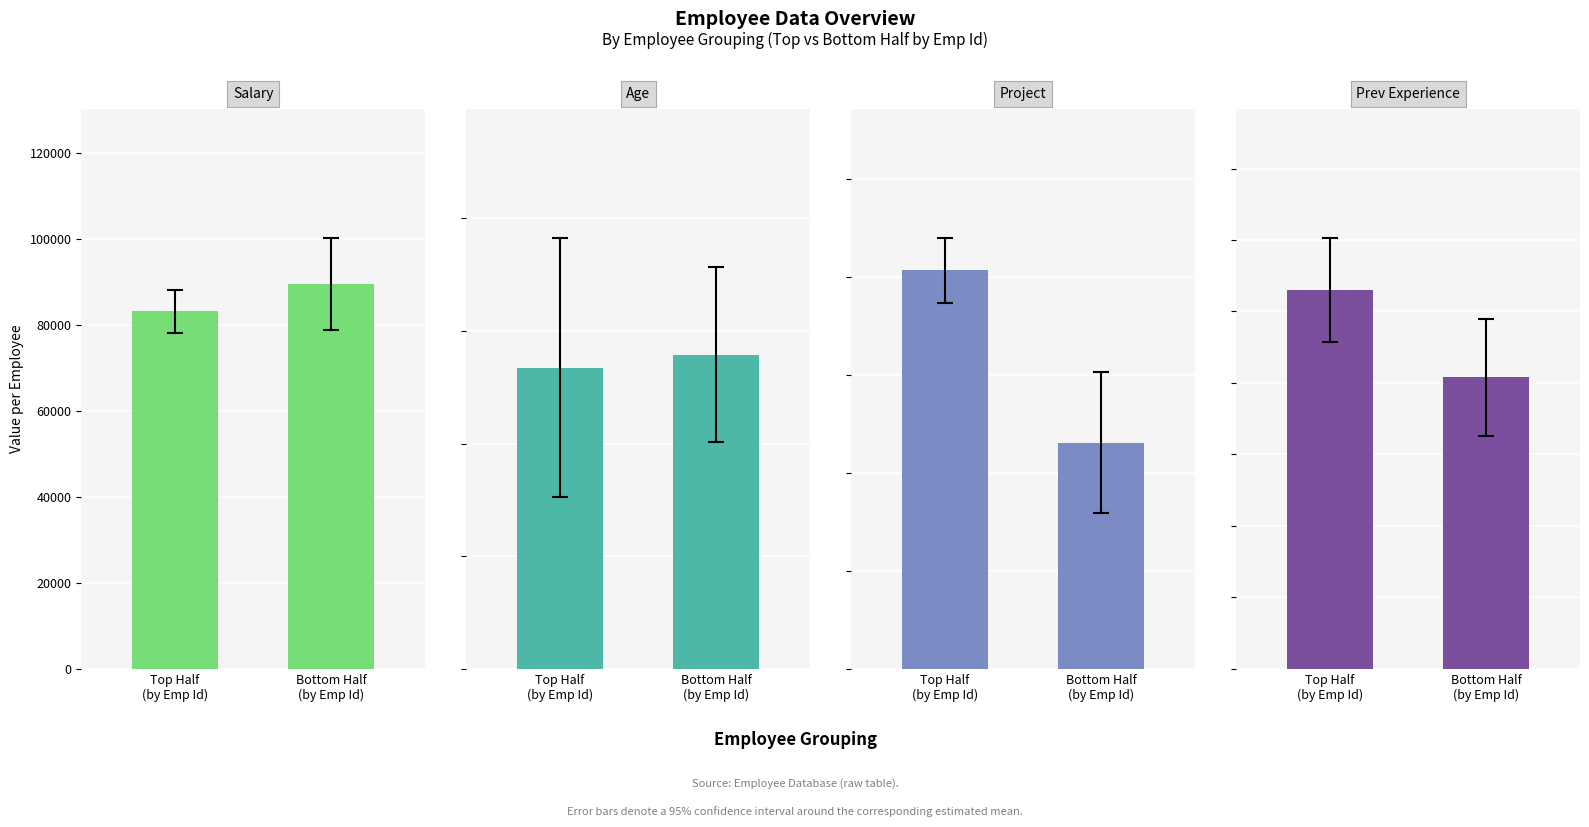

What is the spread (max minus min) of values at Top Half
(by Emp Id)?

83148.5